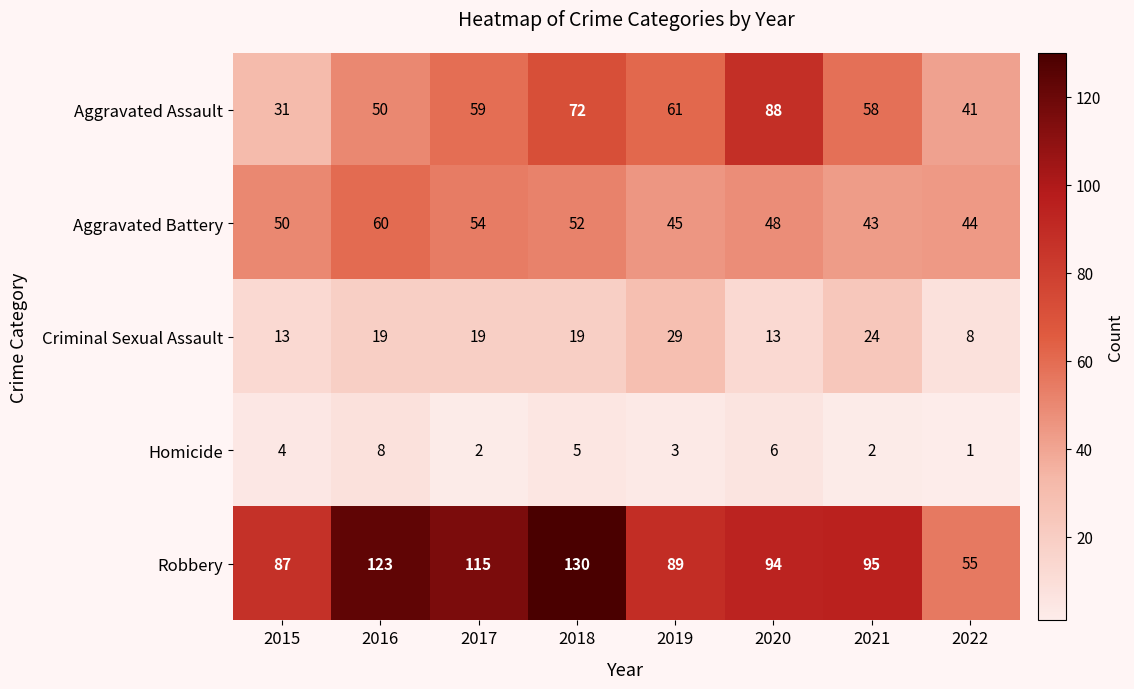

How many categories are shown in the chart?

8